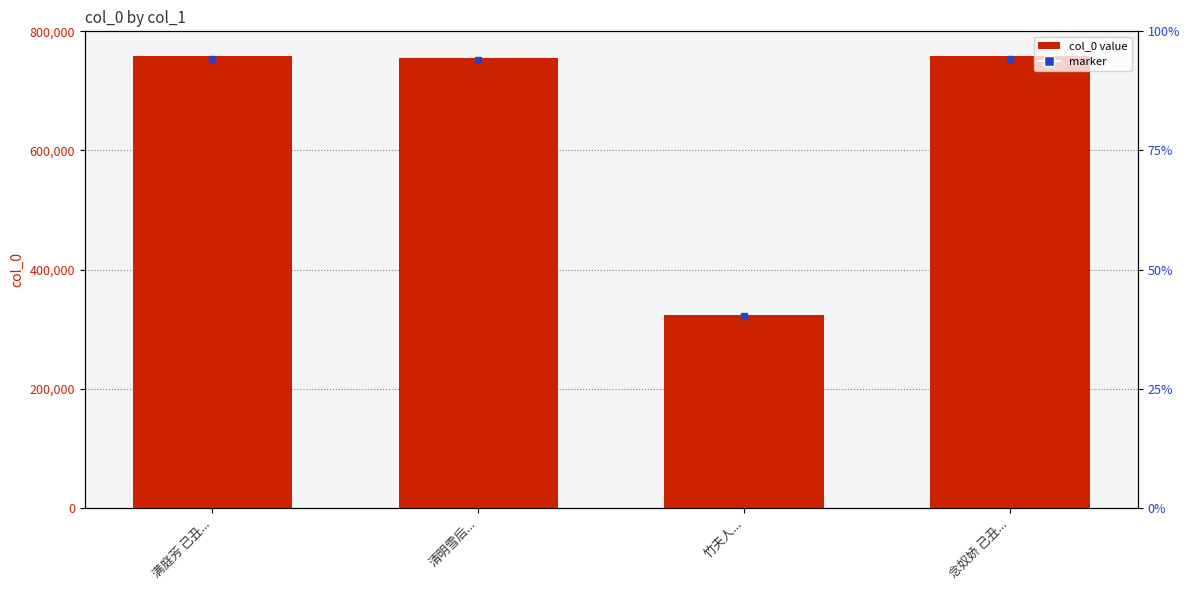

The chart shows a value of 757829 at 满庭芳 己丑.... True or false?

True